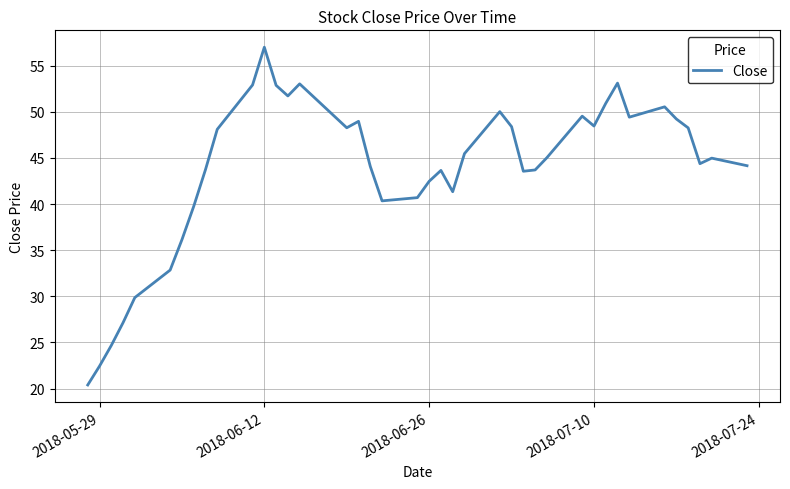

What is the minimum value shown in the chart?

20.4